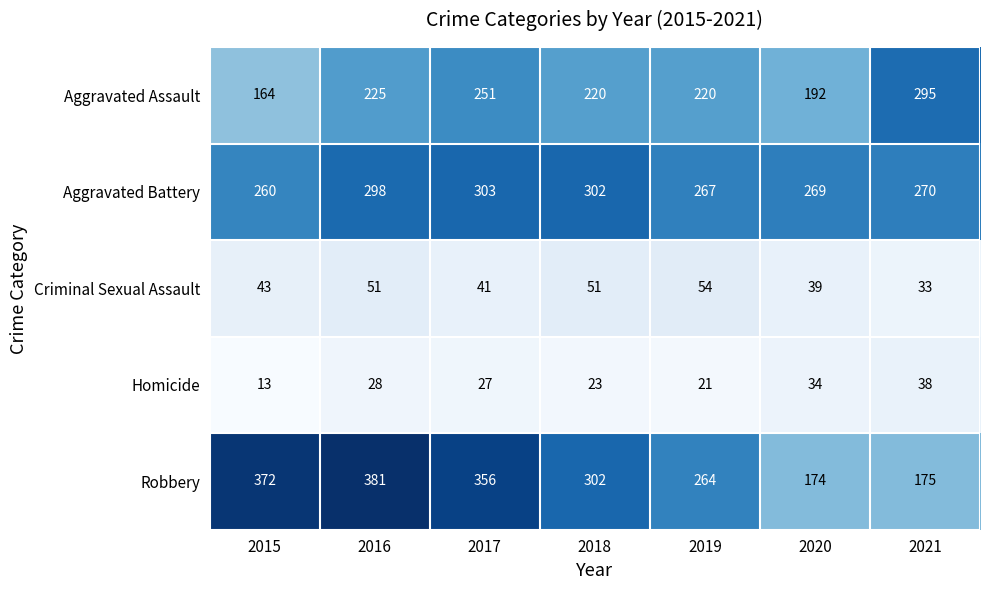

What is the greatest value displayed?

381